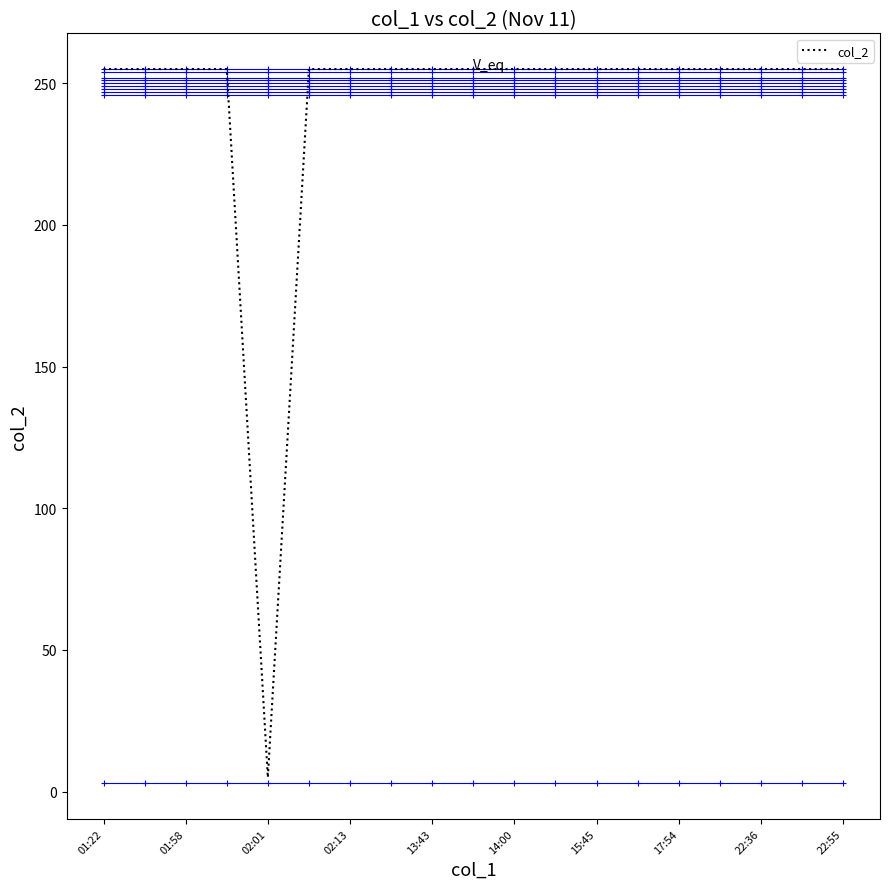

What is the maximum value shown in the chart?

255